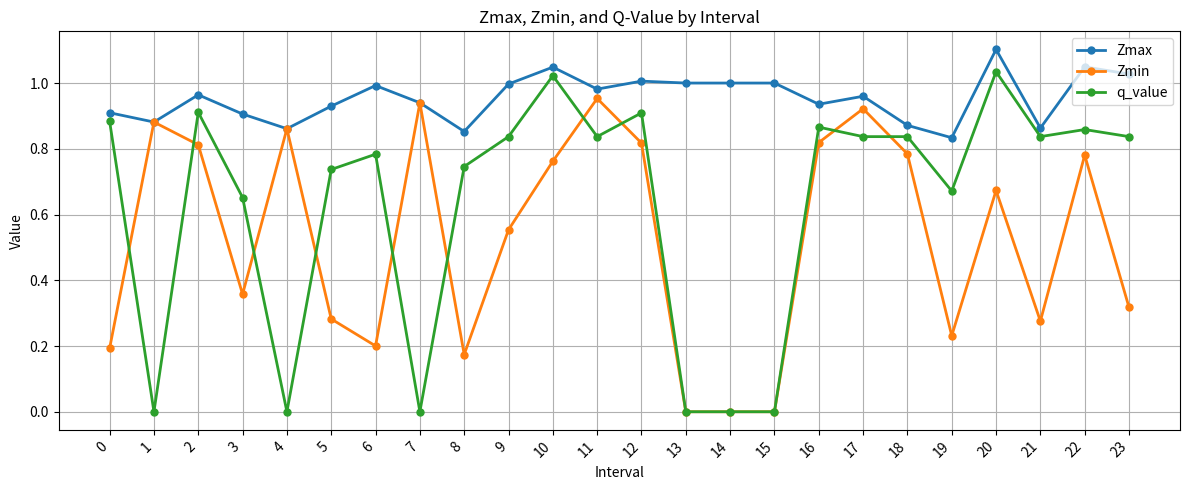

What are all the series names shown in the legend?

Zmax, Zmin, q_value